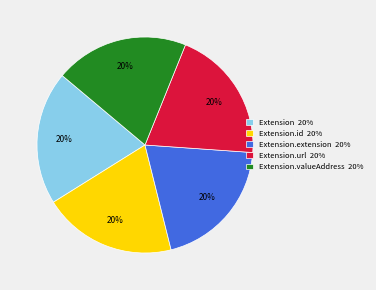

Is there a majority slice in this chart?

No